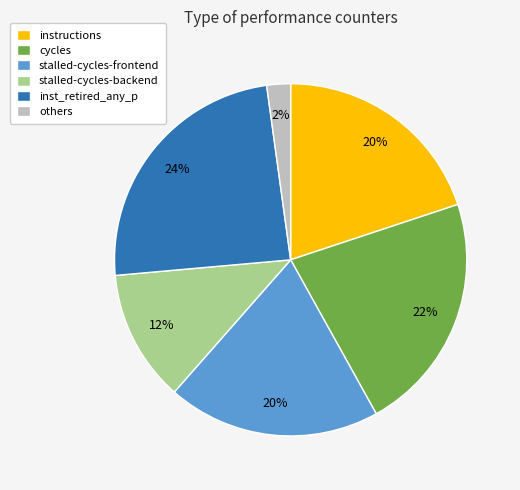

Is cycles the majority of the pie?

No